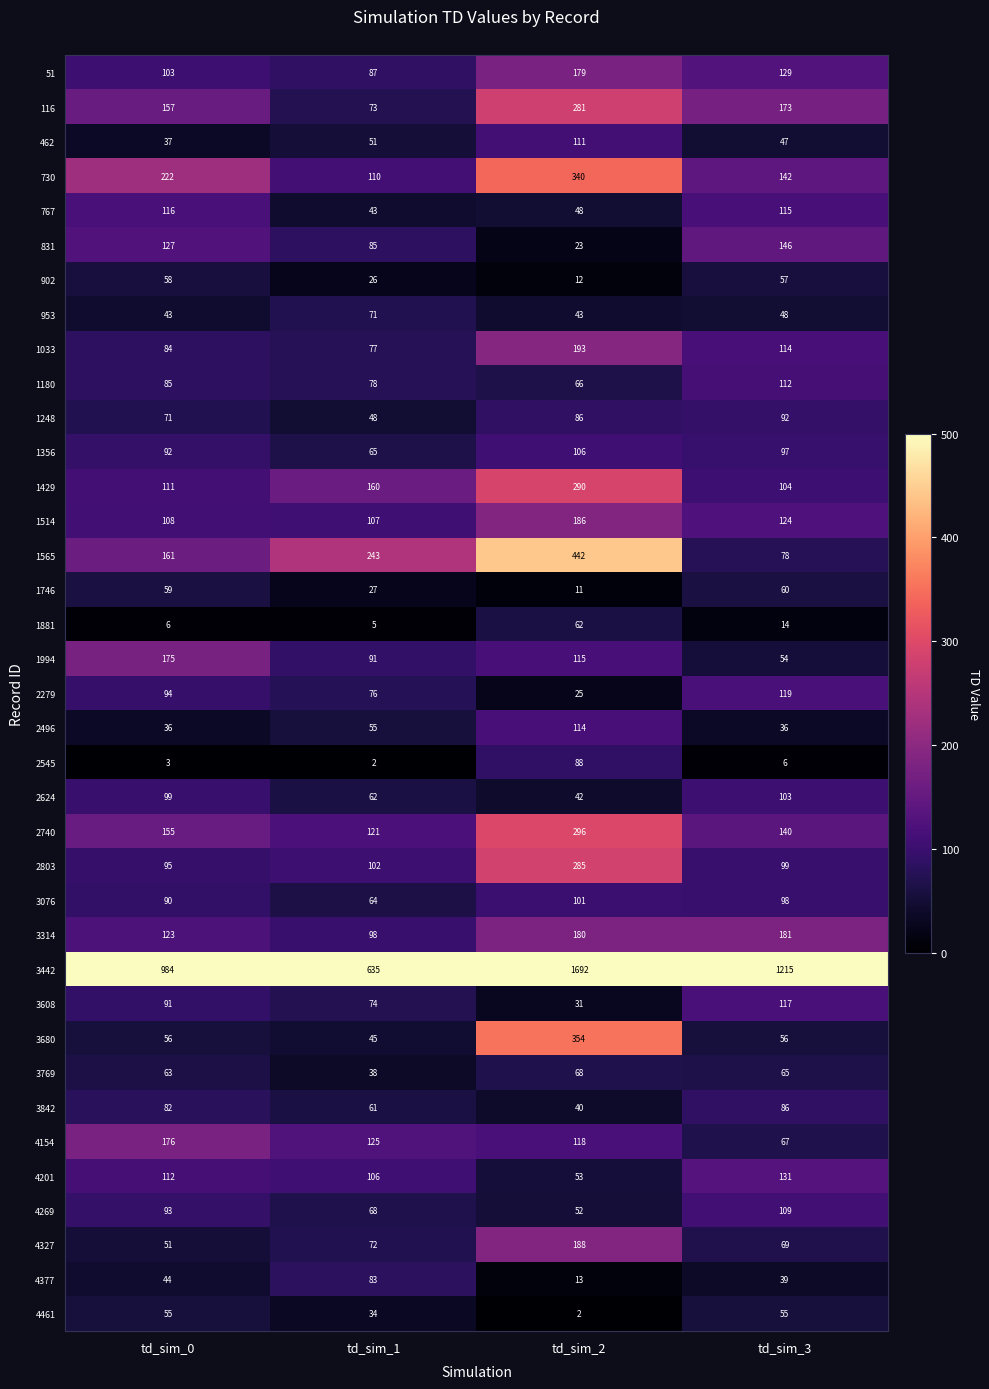

What is the minimum value for 1180?

66